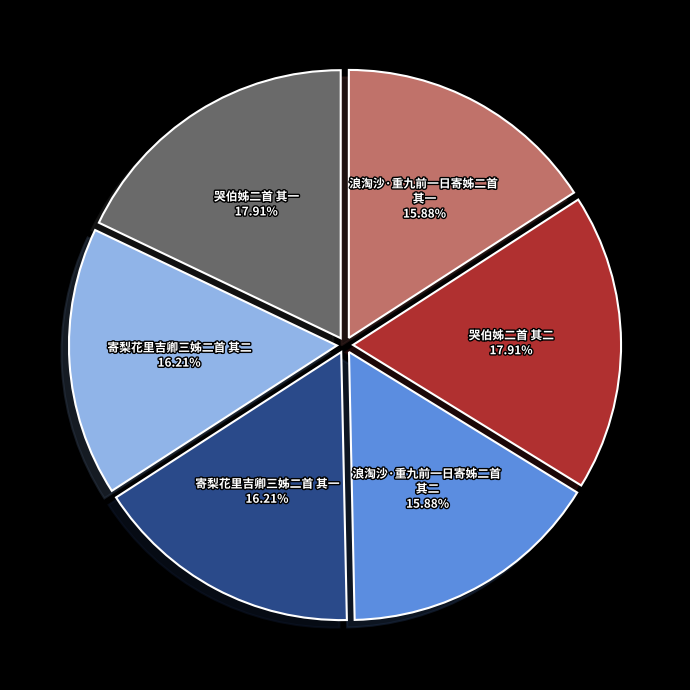

What percentage is the 寄梨花里吉卿三姊二首 其二 slice, to the nearest percent?

16%